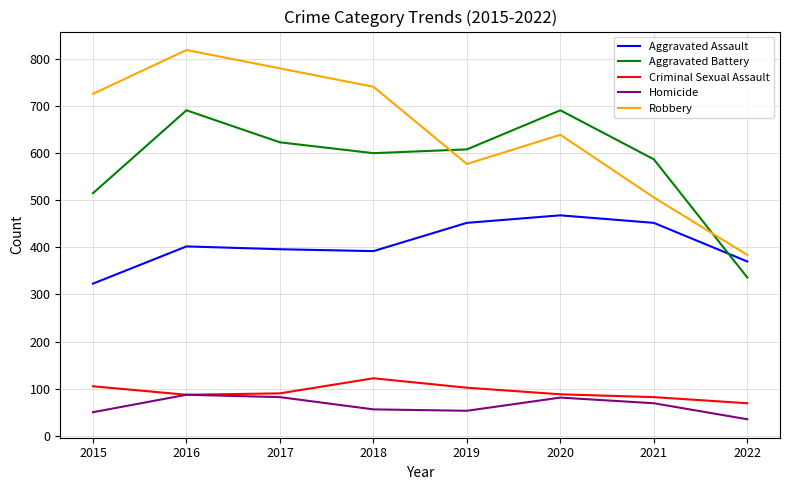

Count the number of data series in this chart.

5